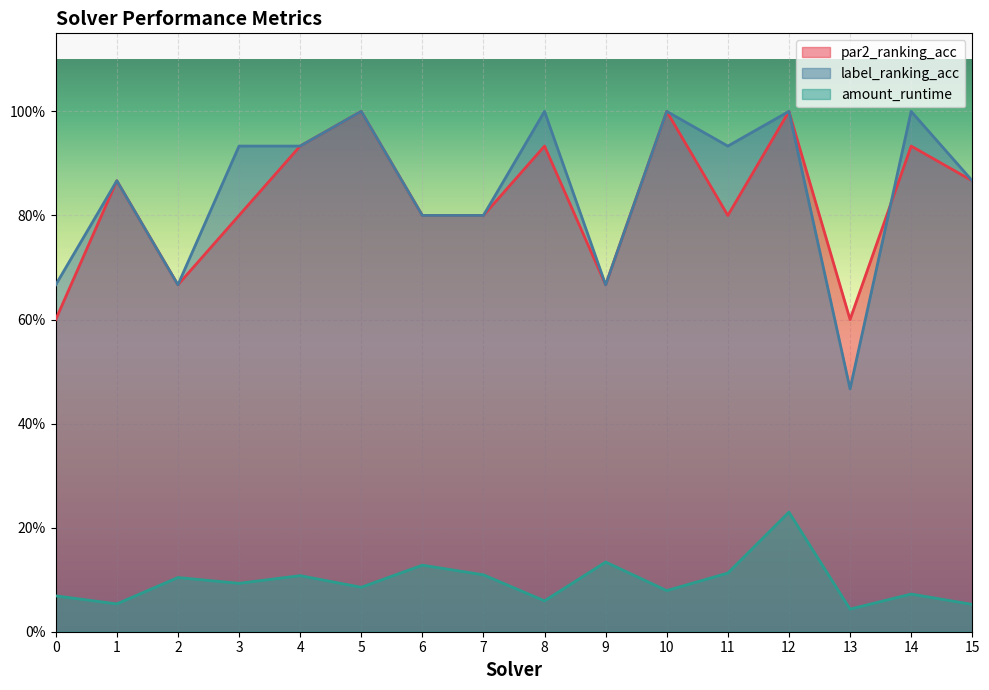

True or false: amount_runtime and par2_ranking_acc intersect in this chart.

False